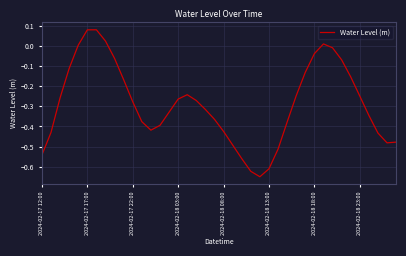

How many interior local valleys (lower than both neighbors) does the data have?

3